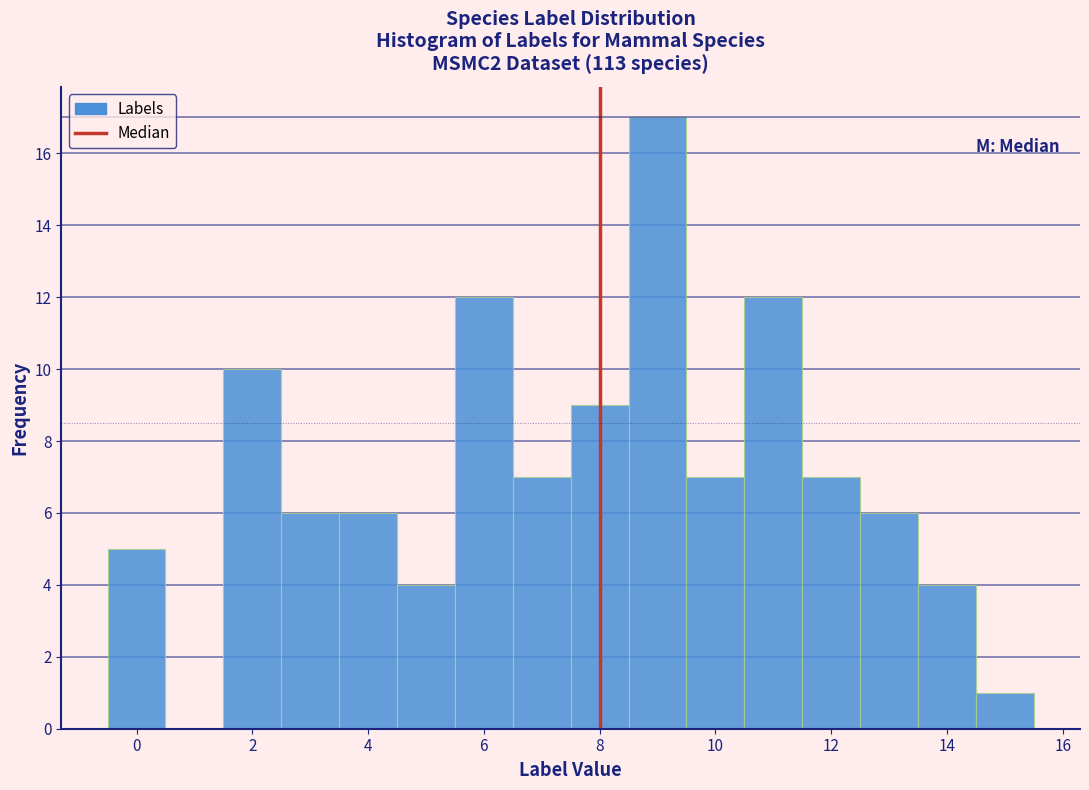

Reading left to right, list every bar in this chart as the range it spans on the x-axis followed by its height. Neither the bar edges nor the heights are printed on the chart, so give them approximately, as read against the axes.

-0.5 to 0.5: 5
0.5 to 1.5: 0
1.5 to 2.5: 10
2.5 to 3.5: 6
3.5 to 4.5: 6
4.5 to 5.5: 4
5.5 to 6.5: 12
6.5 to 7.5: 7
7.5 to 8.5: 9
8.5 to 9.5: 17
9.5 to 10.5: 7
10.5 to 11.5: 12
11.5 to 12.5: 7
12.5 to 13.5: 6
13.5 to 14.5: 4
14.5 to 15.5: 1